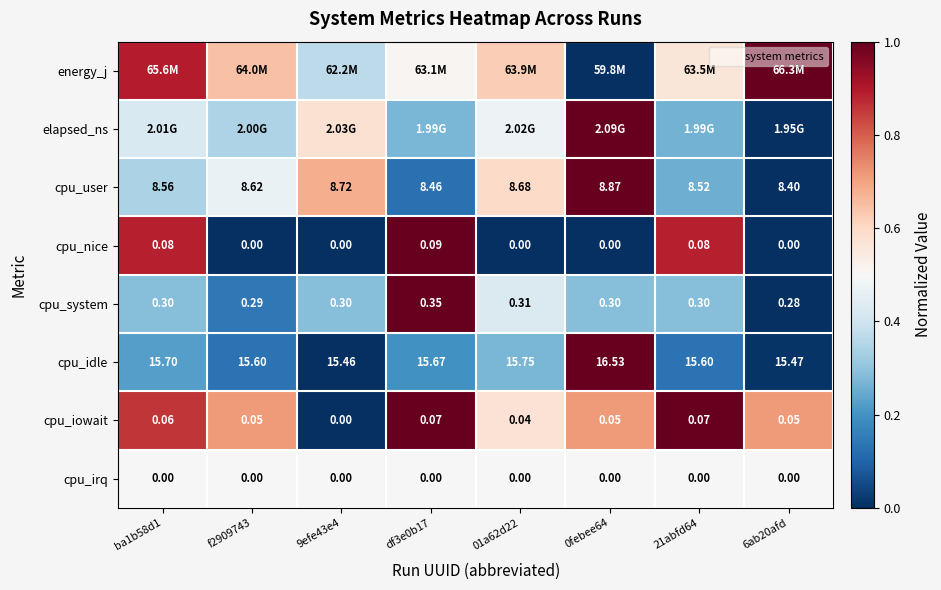

Is the value of cpu_iowait at 9efe43e4 greater than the value of cpu_idle at ba1b58d1?

No